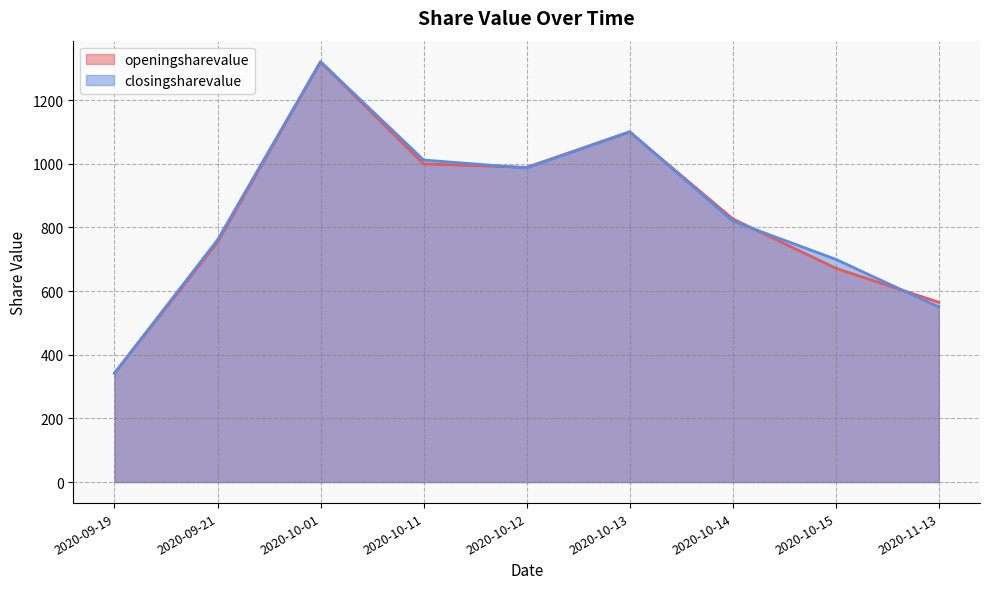

Rank the series by their average value, from lowest to highest.

openingsharevalue, closingsharevalue